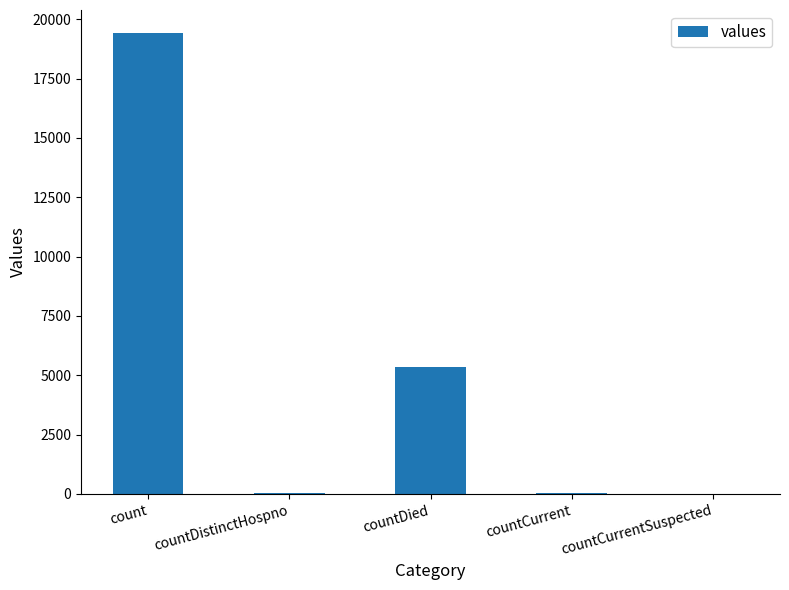

At which label is the value closest to 9710?

countDied